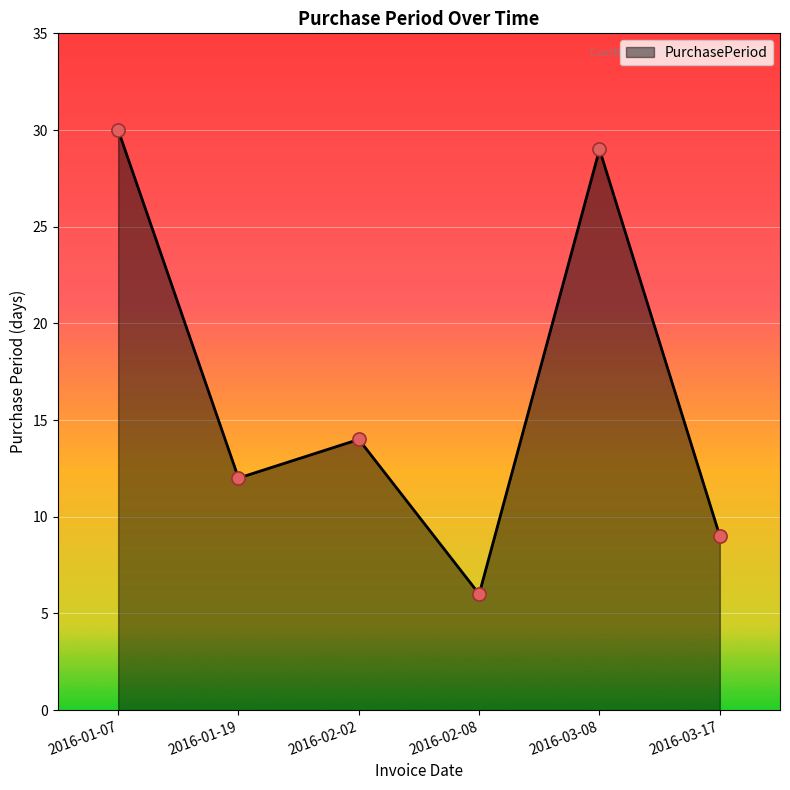

Which has a higher value, 2016-02-02 or 2016-01-19?

2016-02-02